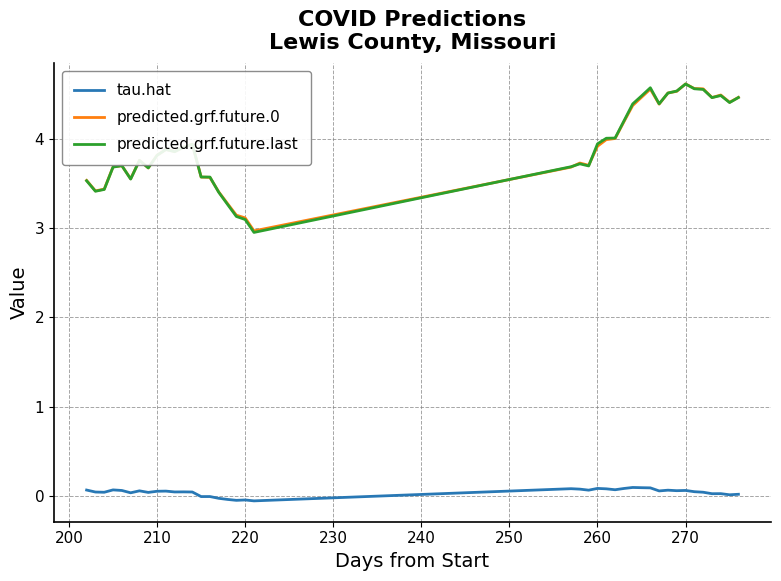

Which series has the widest spread of values?

predicted.grf.future.last